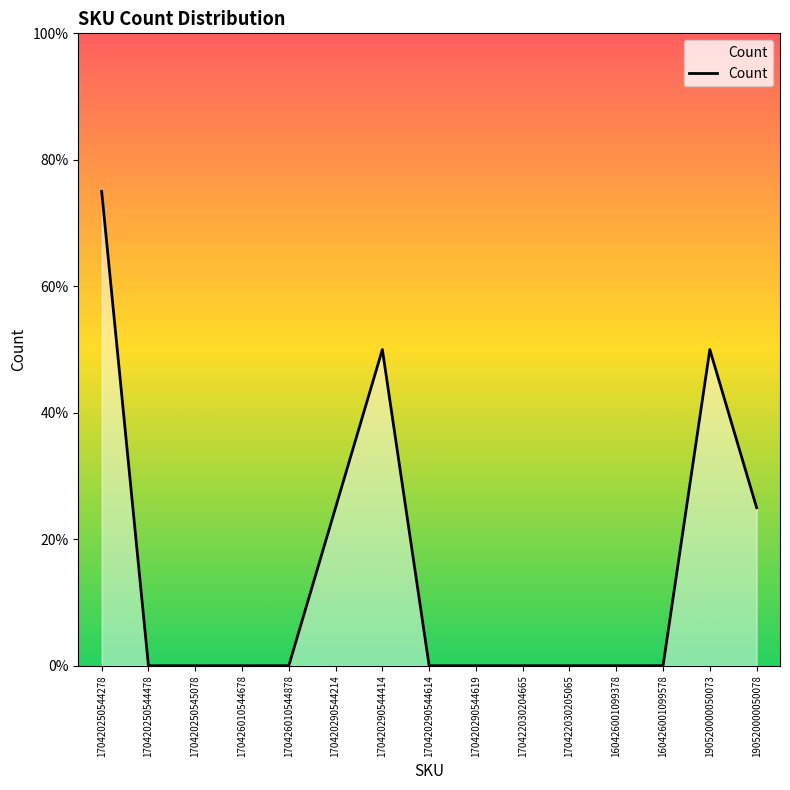

List the labels in order of value, largest first.

170420250544278, 170420290544414, 190520000050073, 170420290544214, 190520000050078, 170420250544478, 170420250545078, 170426010544678, 170426010544878, 170420290544614, 170420290544619, 170422030204665, 170422030205065, 160426001099378, 160426001099578